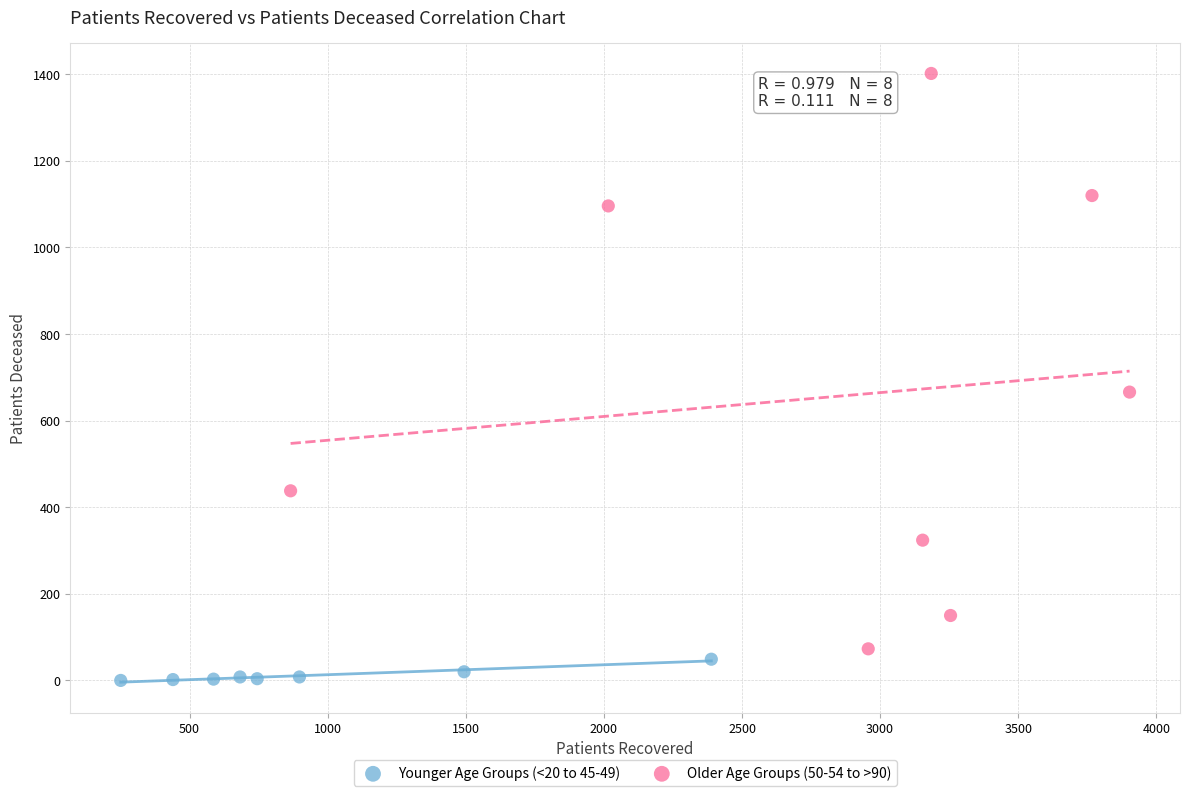

What are all the series names shown in the legend?

Younger Age Groups (<20 to 45-49), Older Age Groups (50-54 to >90)